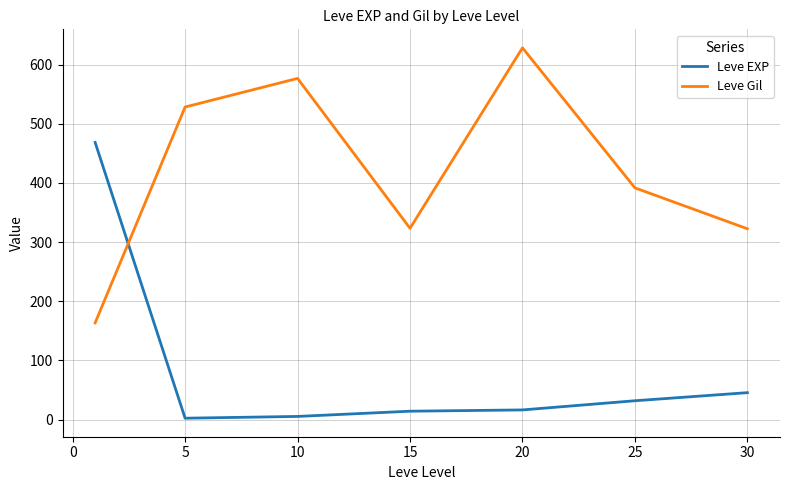

What are all the series names shown in the legend?

Leve EXP, Leve Gil